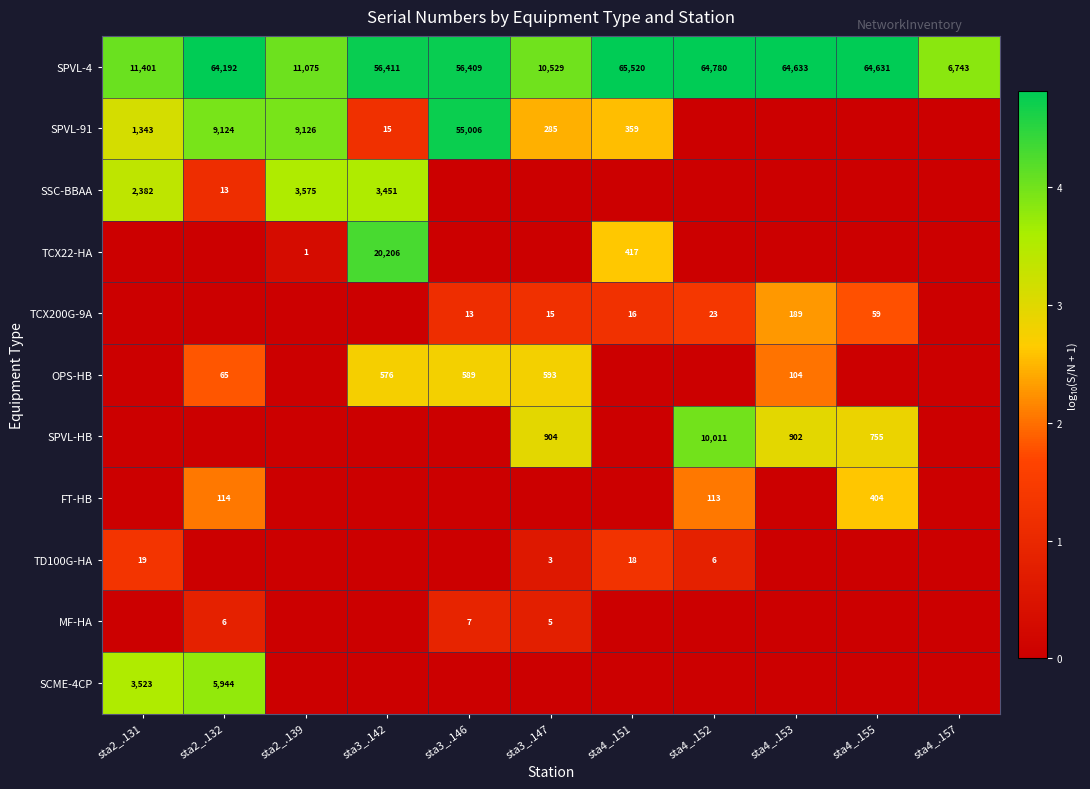

Count the number of categories in the chart.

11